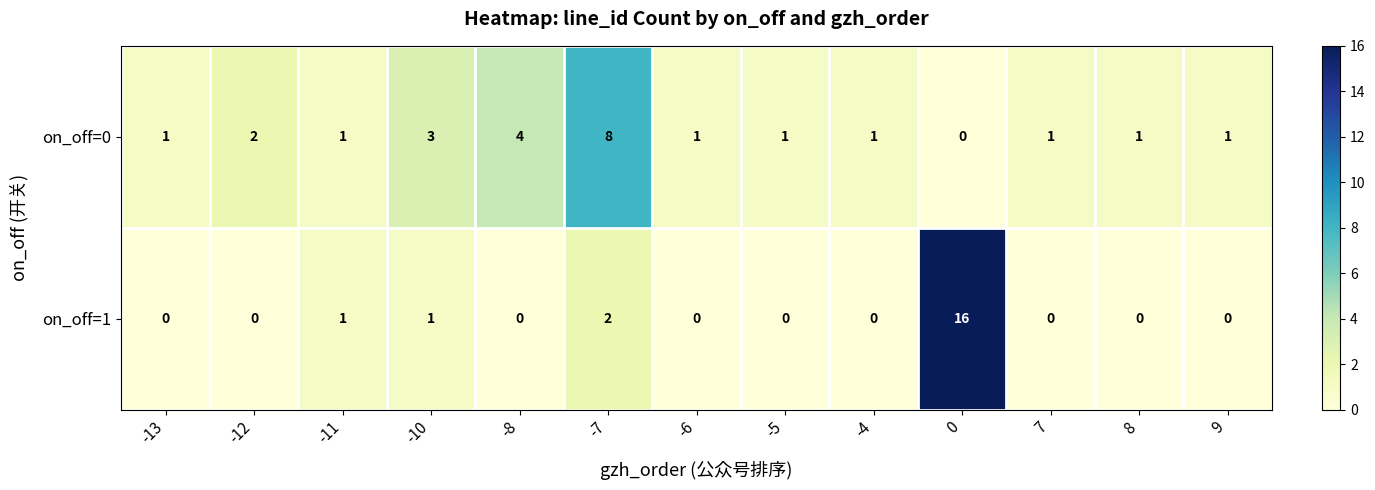

Rank the series by their average value, from lowest to highest.

on_off=1, on_off=0